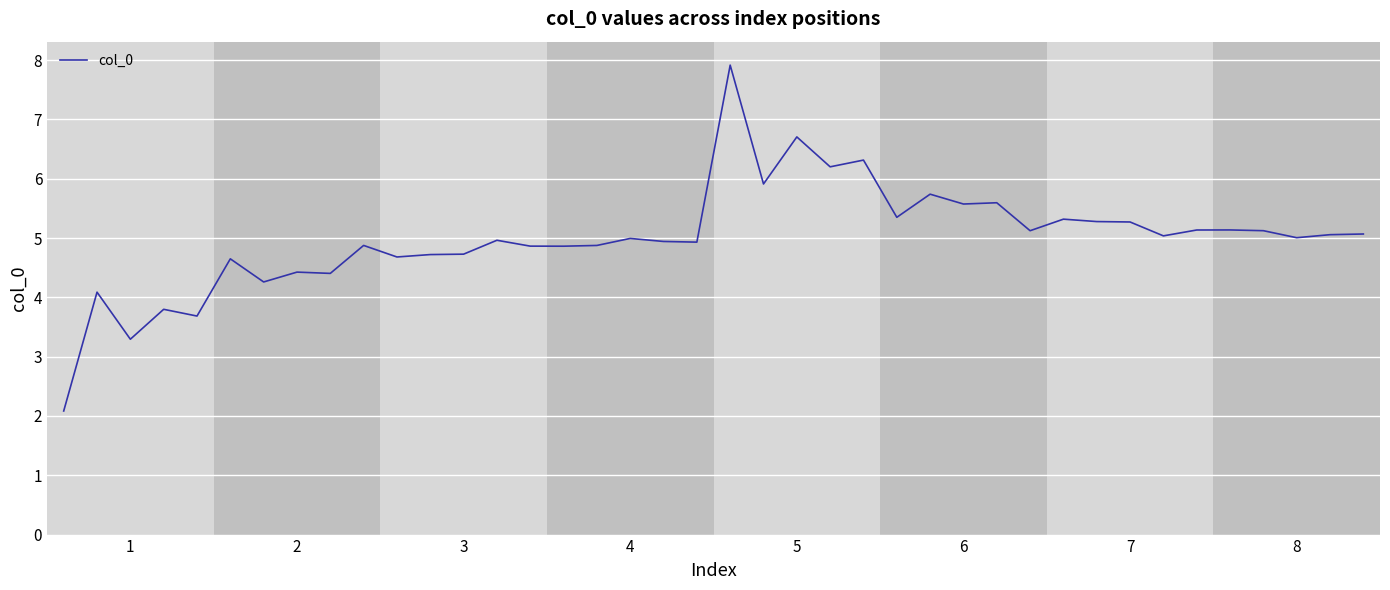

Count the number of categories in the chart.

40